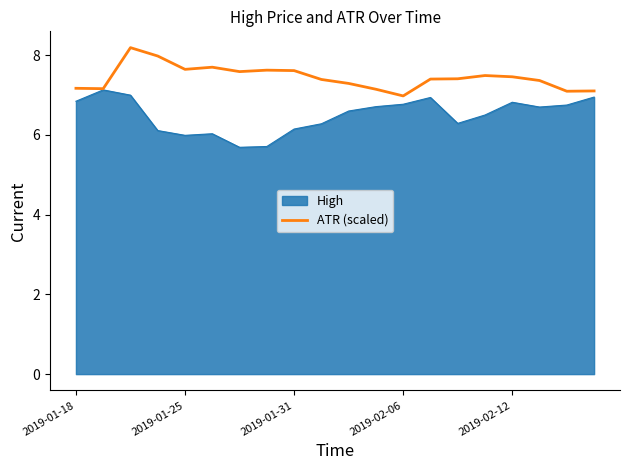

Rank the series by their average value, from lowest to highest.

High, ATR (scaled)